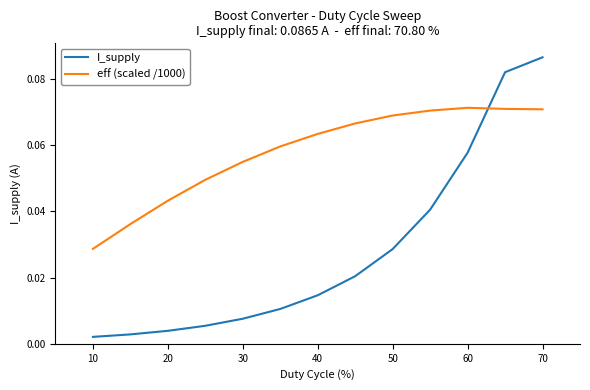

Count the eff (scaled /1000) values in the range 0 to 1.

13